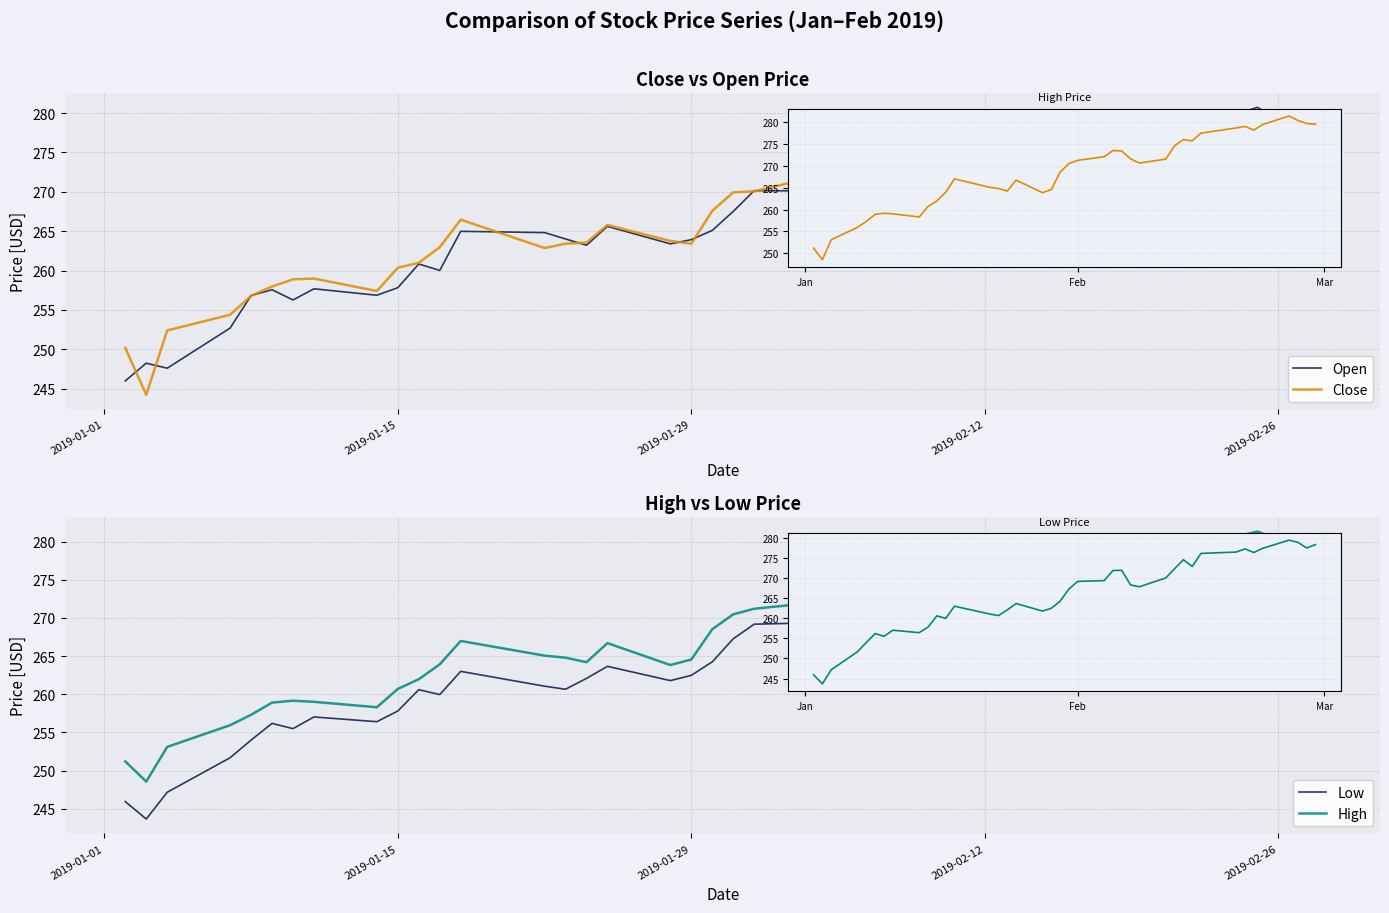

At which label does Open reach its minimum?

2019-01-01